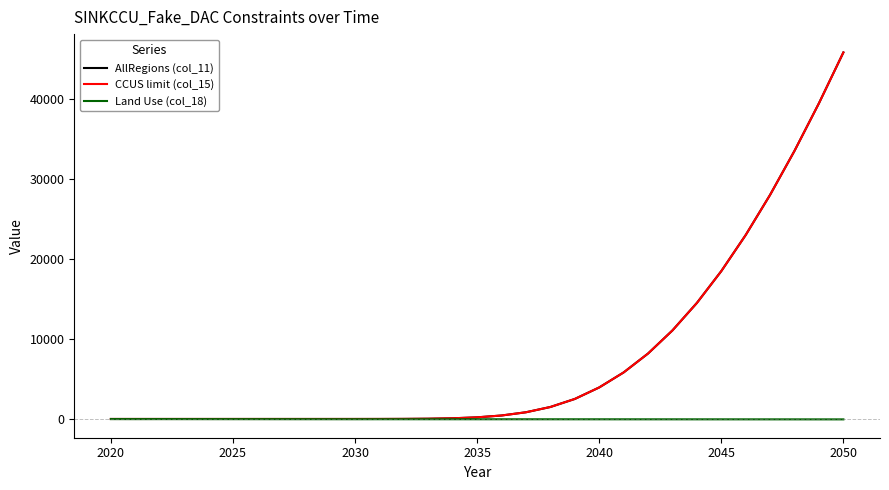

Is this an area chart (filled region under the line)?

No